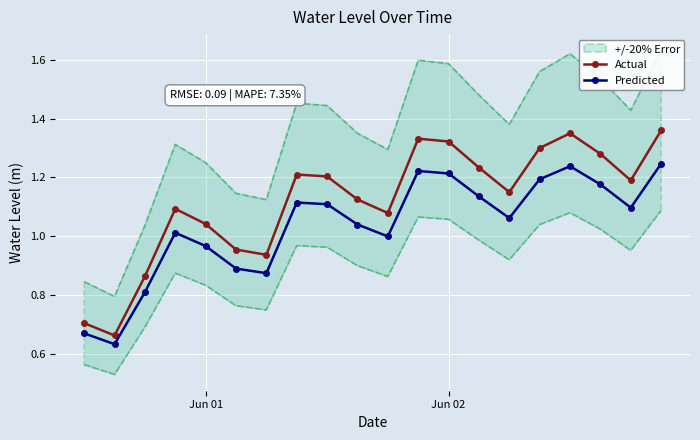

True or false: Actual and Predicted cross at least once.

False